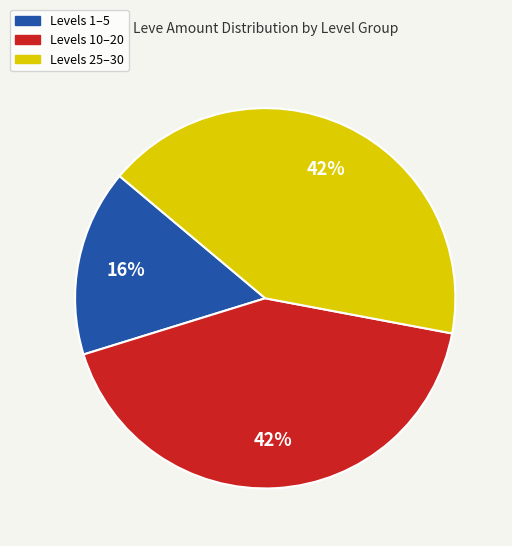

Is there any slice that represents more than half of the pie?

No